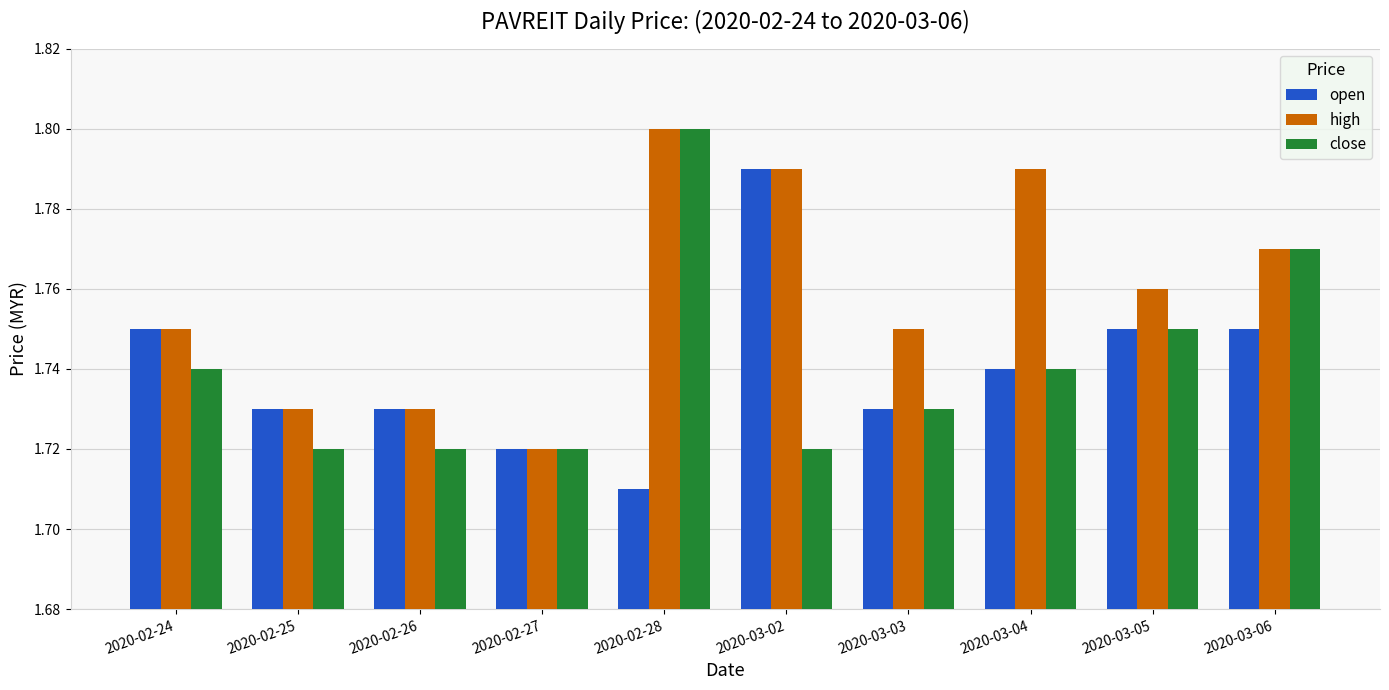

What are all the series names shown in the legend?

open, high, close